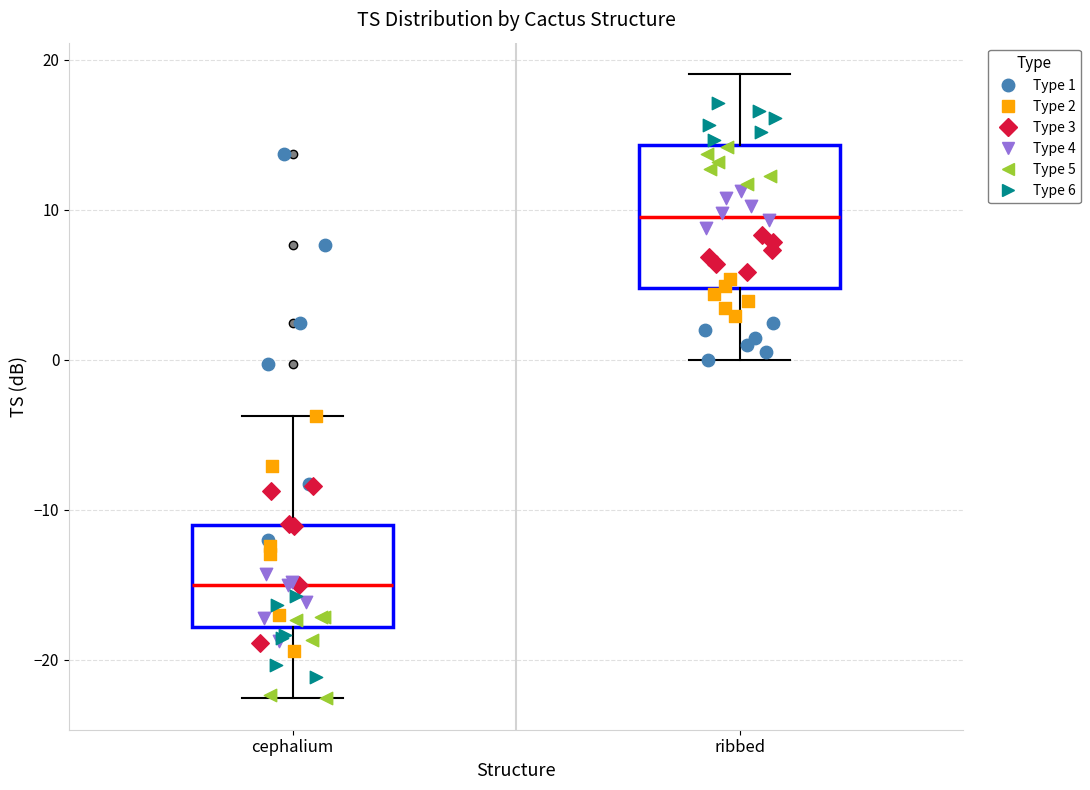

Which box's median line is the lowest?

cephalium